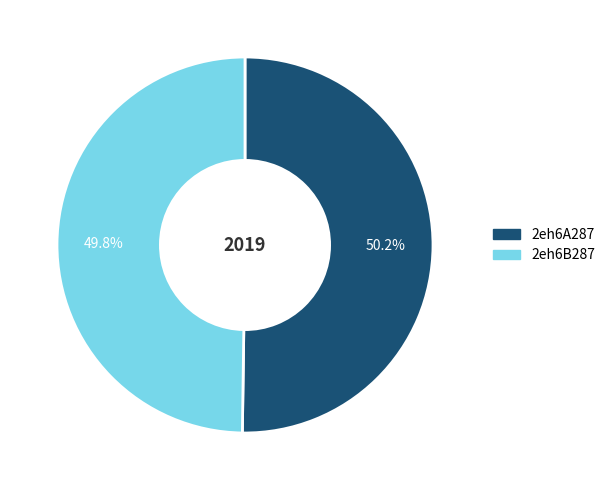

Is the sum of 2eh6B287 and 2eh6A287 greater than half?

Yes